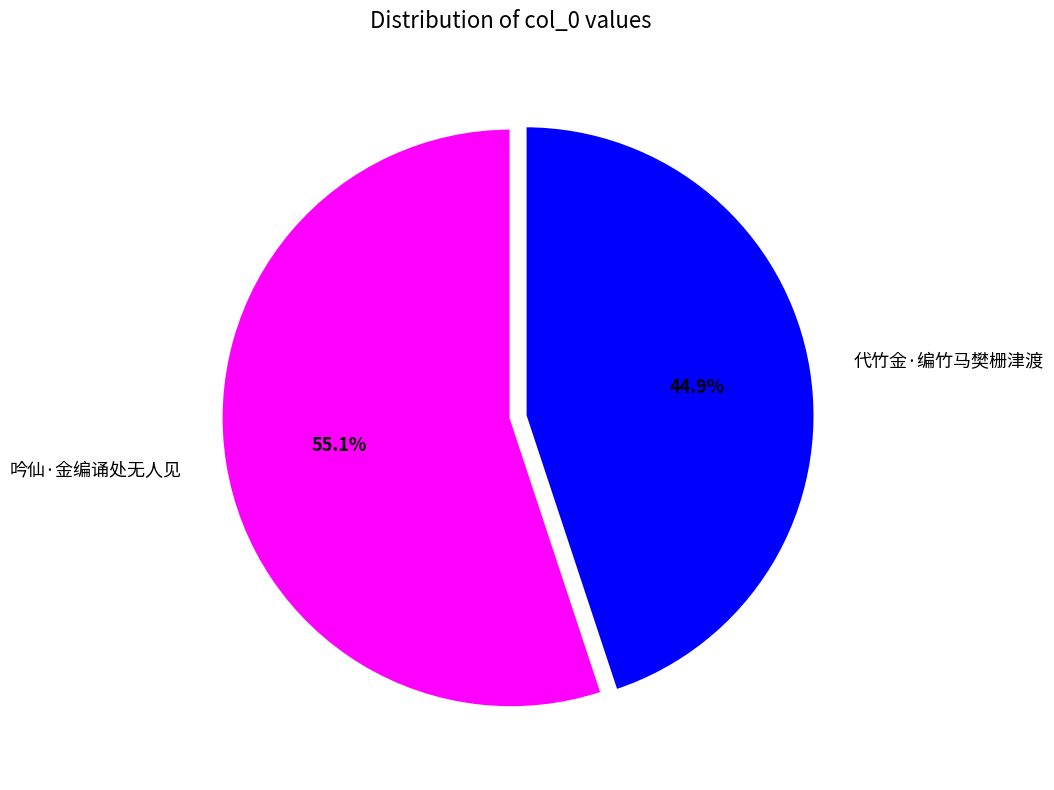

Is there any slice that represents more than half of the pie?

Yes